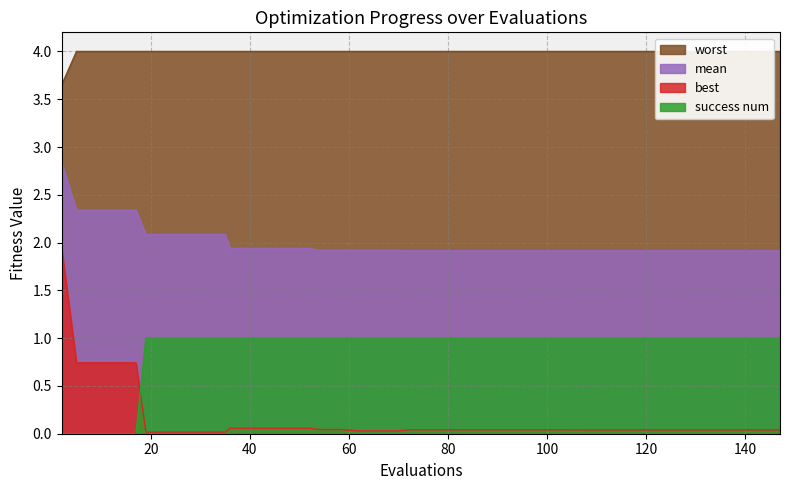

What is the sum of all best values?

6.3